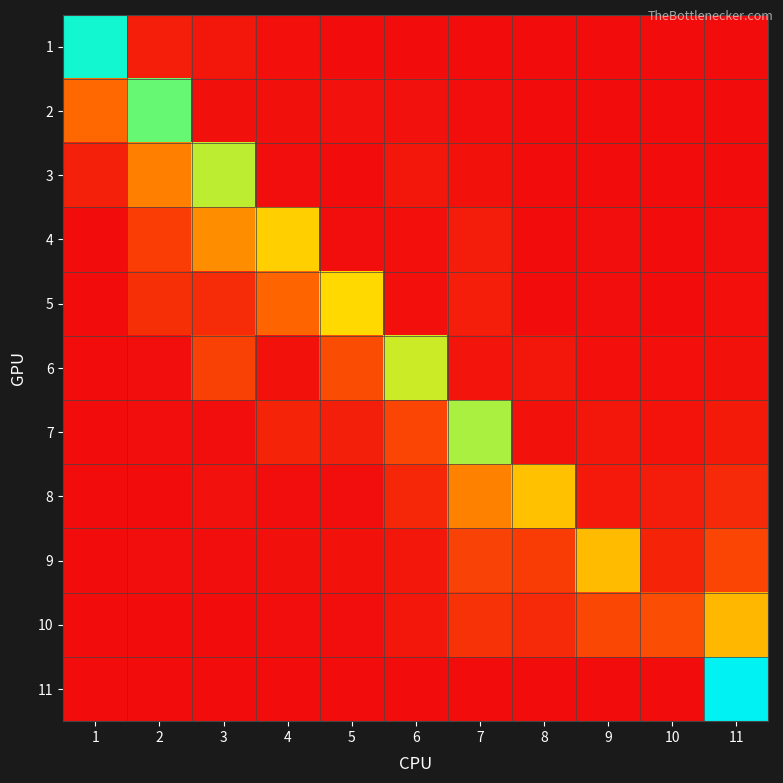

At how many categories does at least one series exceed 0?

11